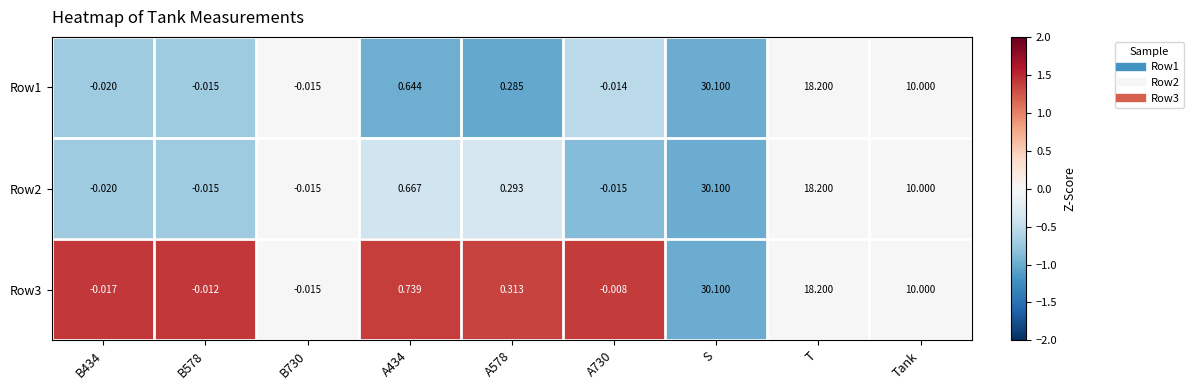

Where is Row2 nearest to the value 15?

T